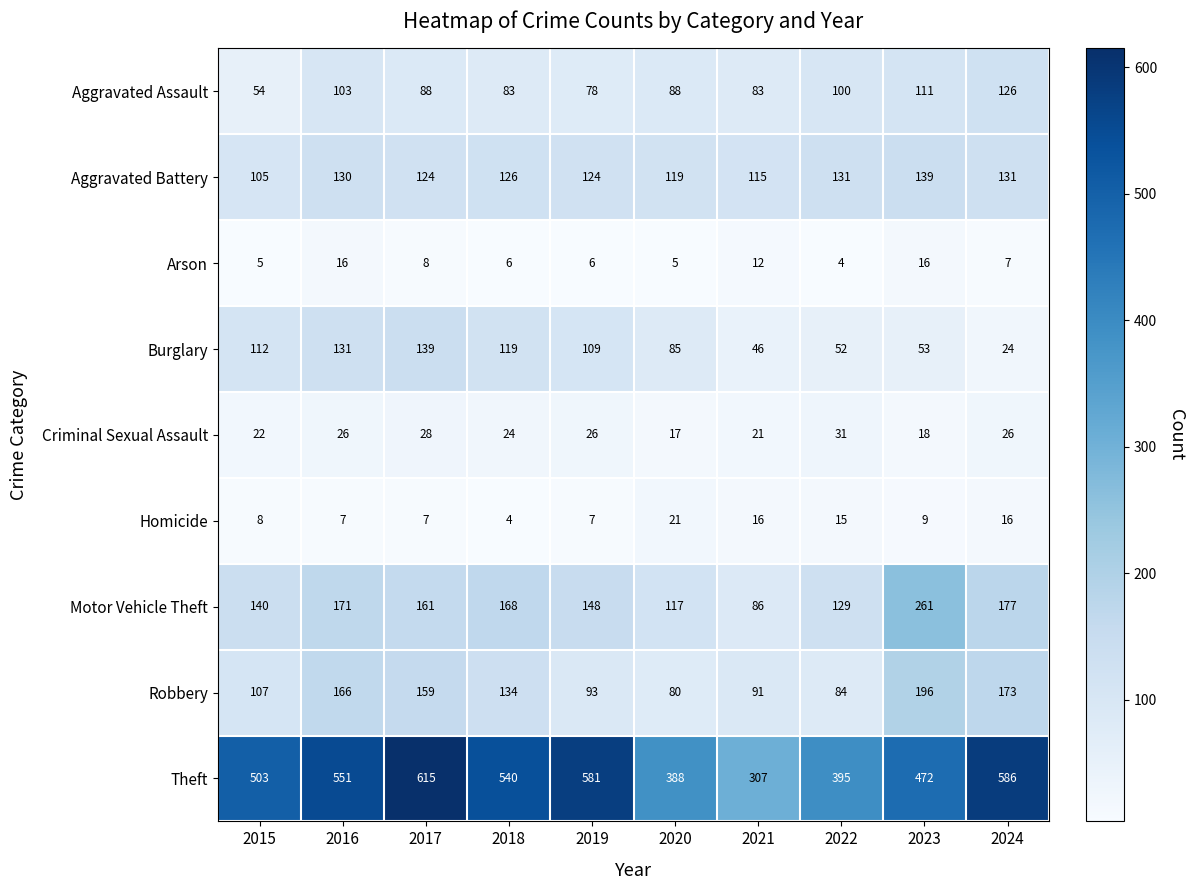

At which category is the sum across all series the highest?

2017